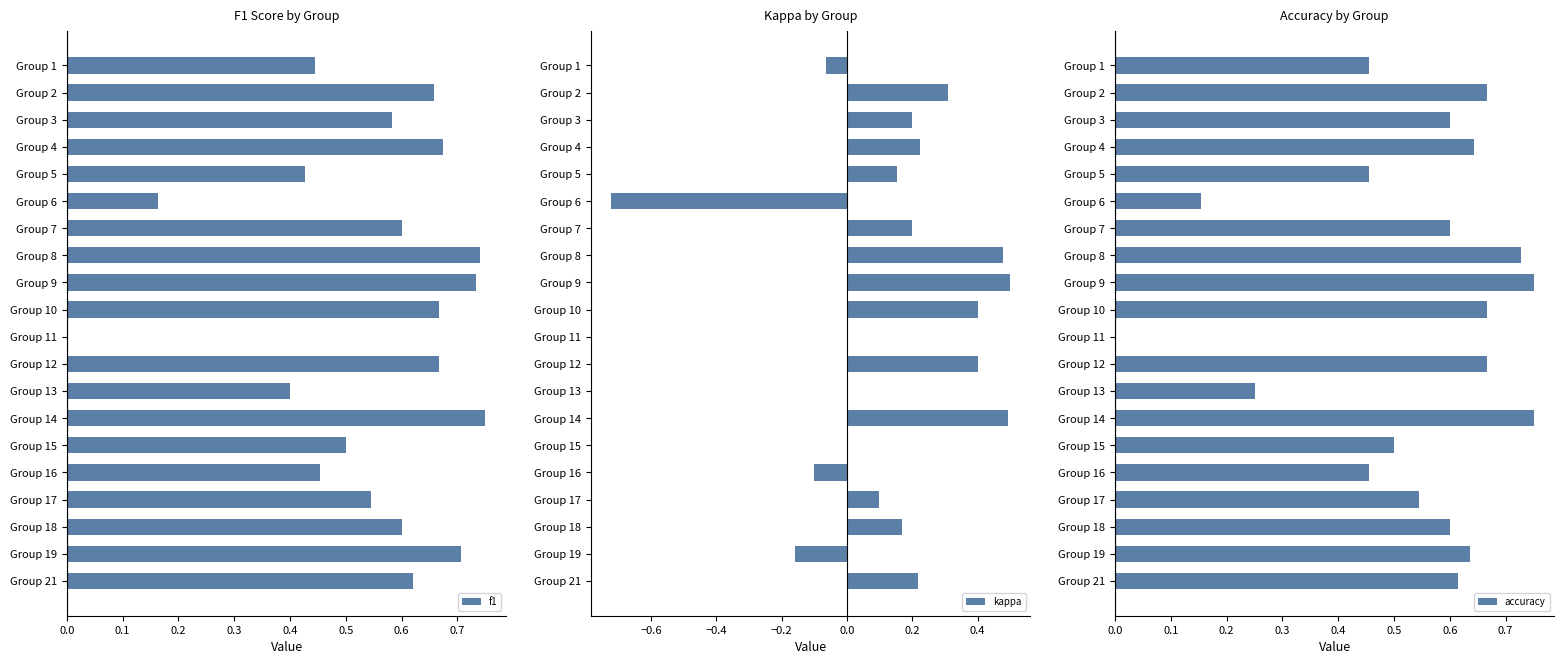

Does the chart contain stacked bars?

No